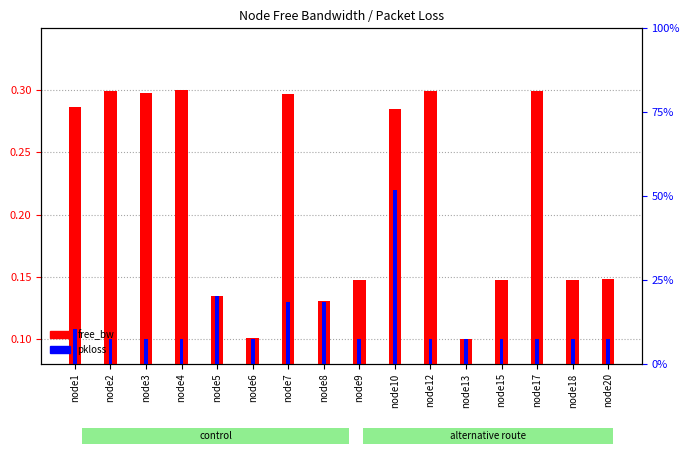

What is the total value across all series at node17?

0.4